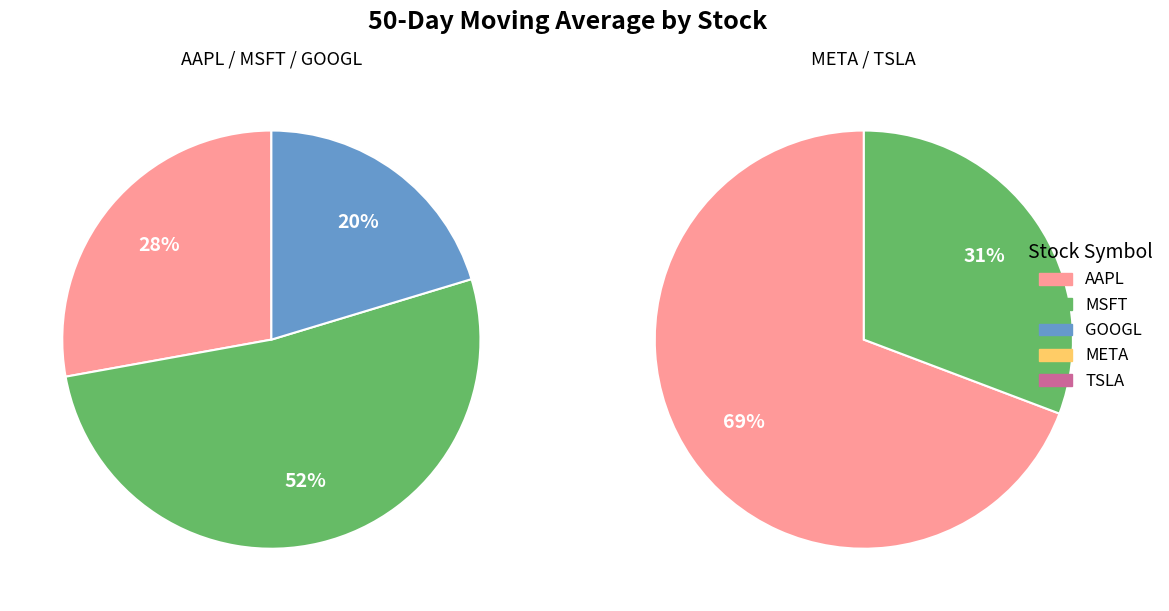

What is the largest slice in the pie chart?

META